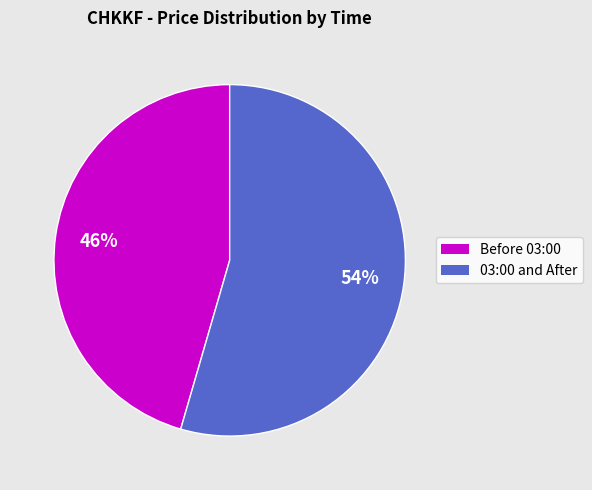

To the nearest percent, what is the average slice percentage?

50%